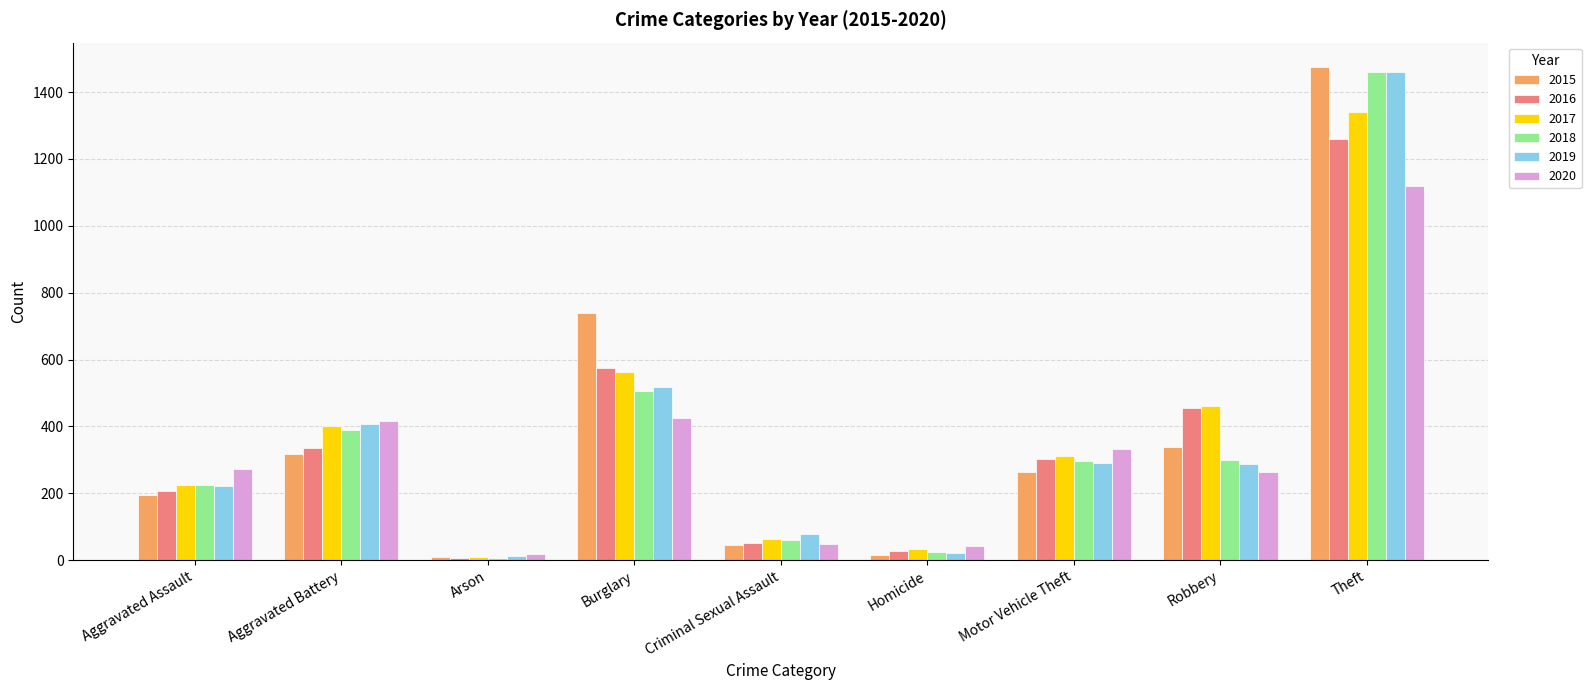

What is the difference between the maximum and minimum values in the 2019 series?

1447